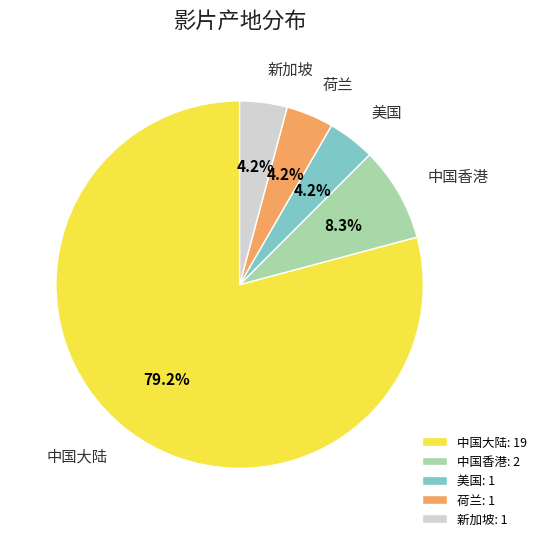

Combined, what portion of the pie is 新加坡 and 中国大陆?

83.3%